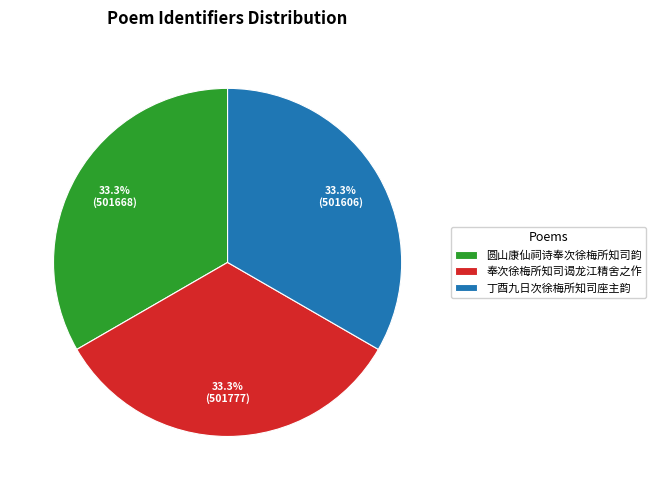

To the nearest percent, what percentage of the pie is 丁酉九日次徐梅所知司座主韵?

33%